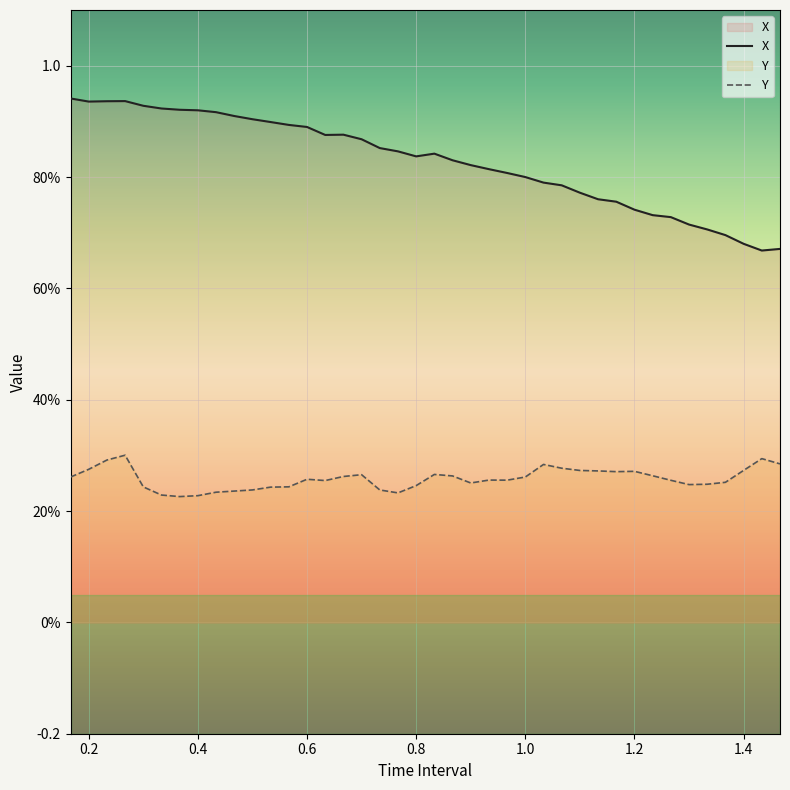

True or false: X and Y cross at least once.

False